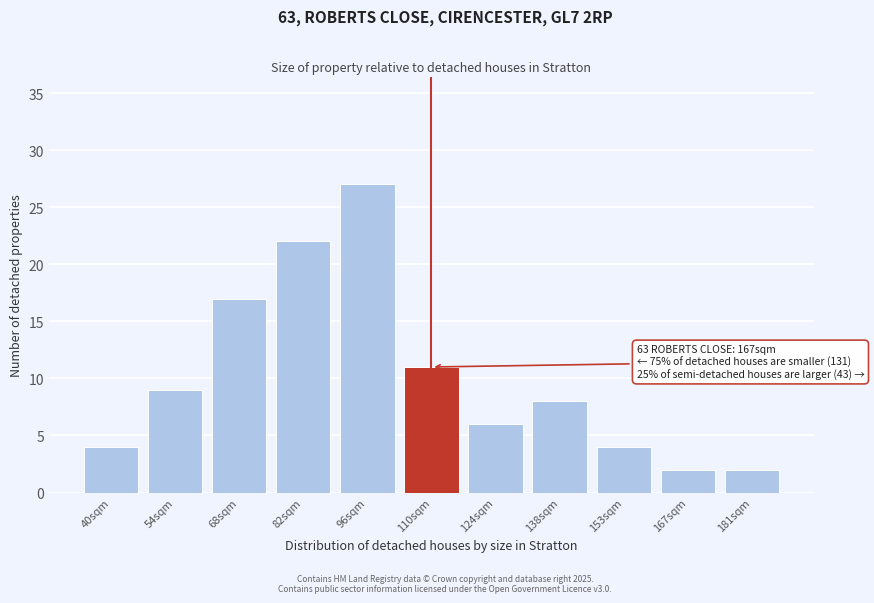

Reading left to right, what are all the values shown in this chart?

4	9	17	22	27	11	6	8	4	2	2